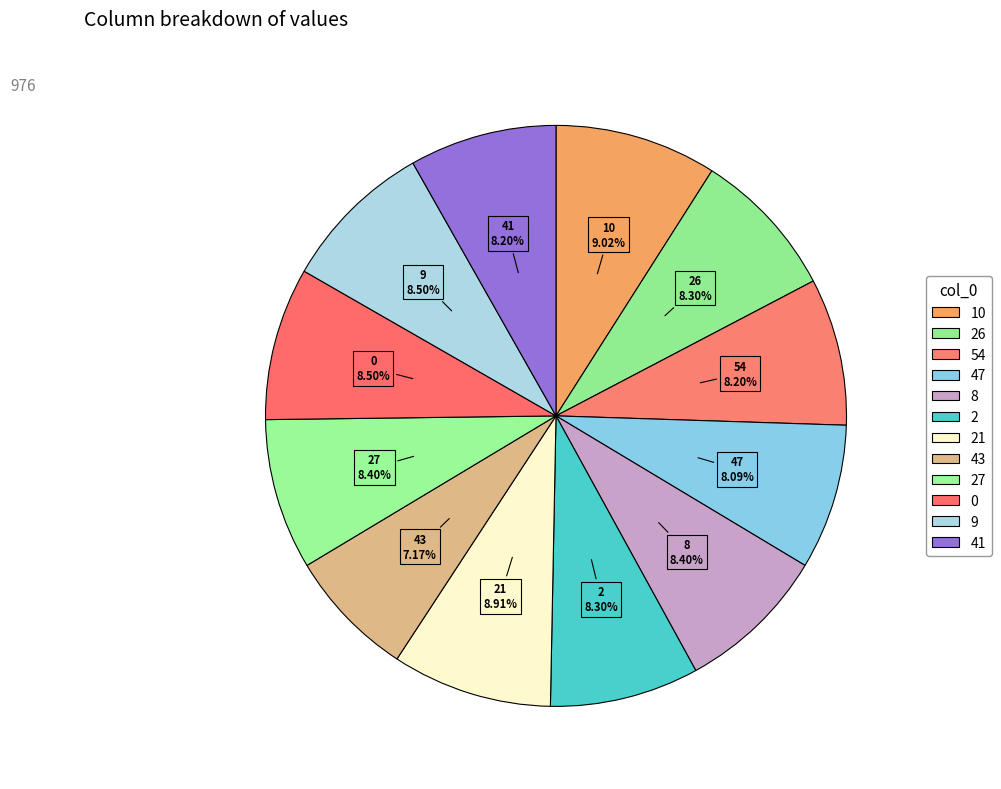

To the nearest percent, what is the difference between the largest and smallest slice percentages?

2%